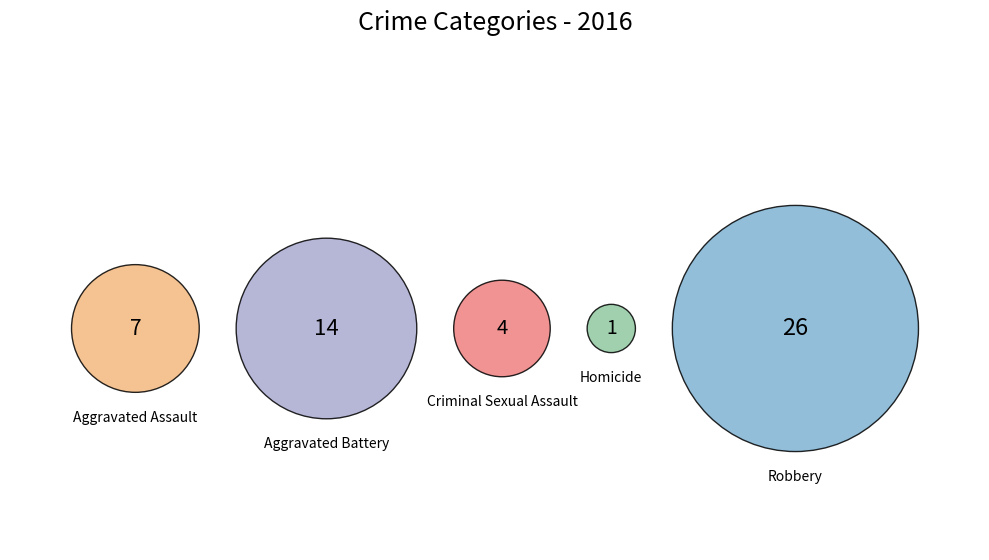

Which has a higher value, Aggravated Battery or Homicide?

Aggravated Battery